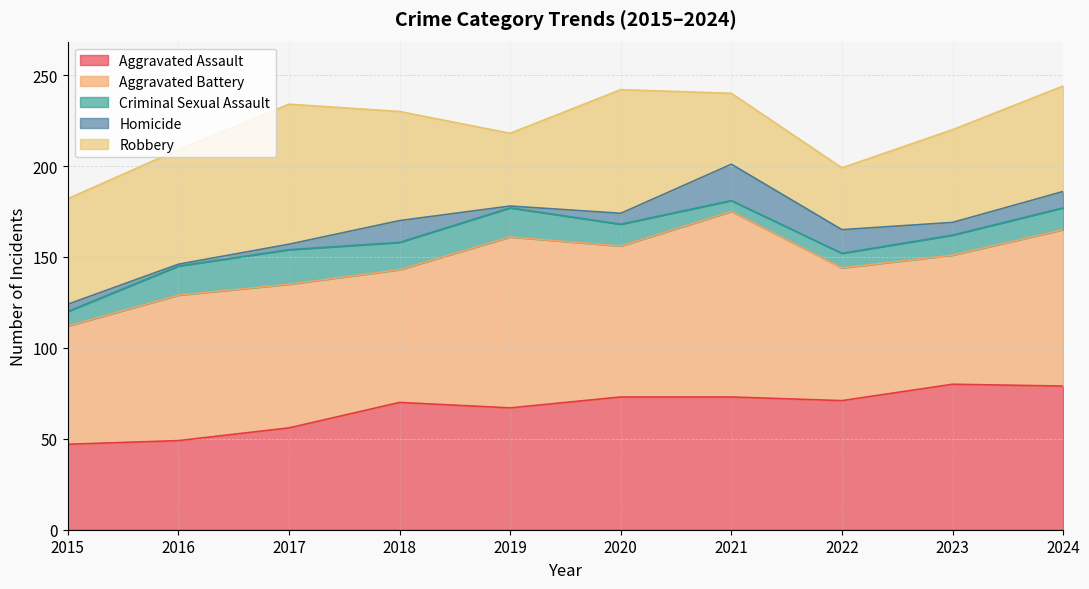

Is the value of Aggravated Assault at 2015 greater than the value of Aggravated Battery at 2024?

No